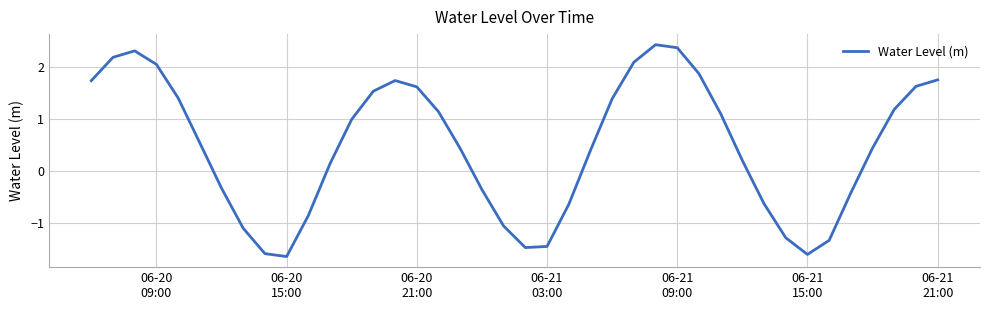

What is the smallest value displayed?

-1.7